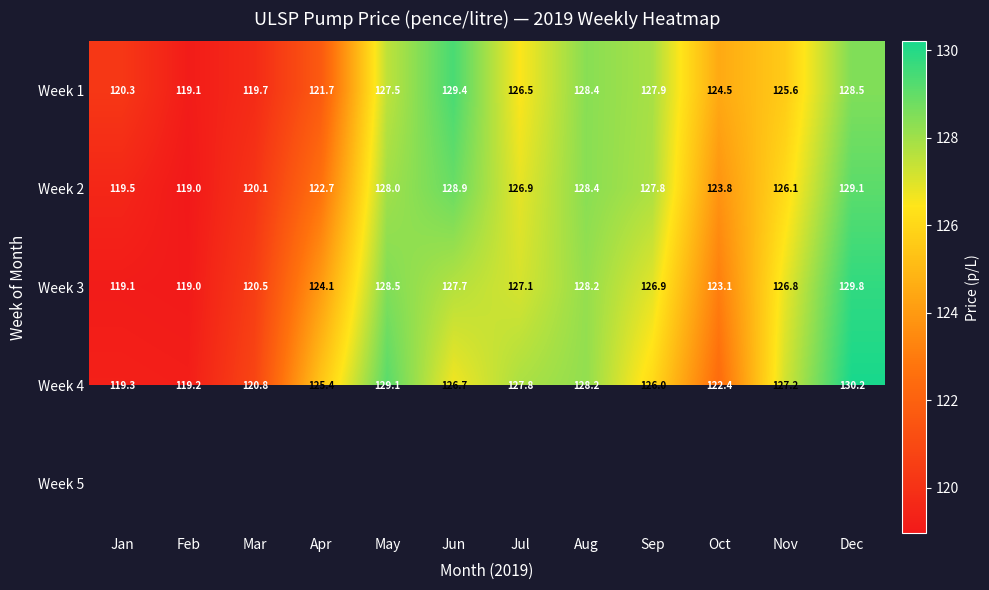

At which label is Week 4 closest to 124?

Apr